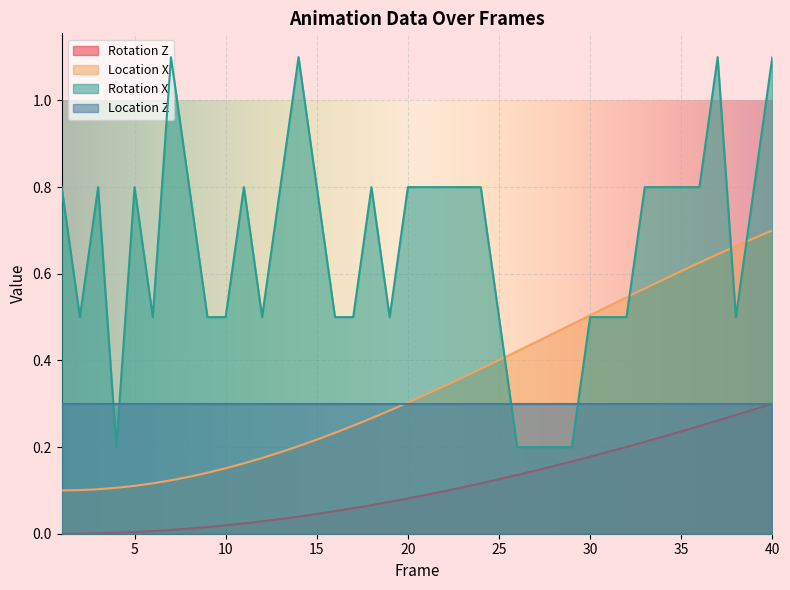

Between which two adjacent categories do Location X and Rotation X first intersect?

25 and 26